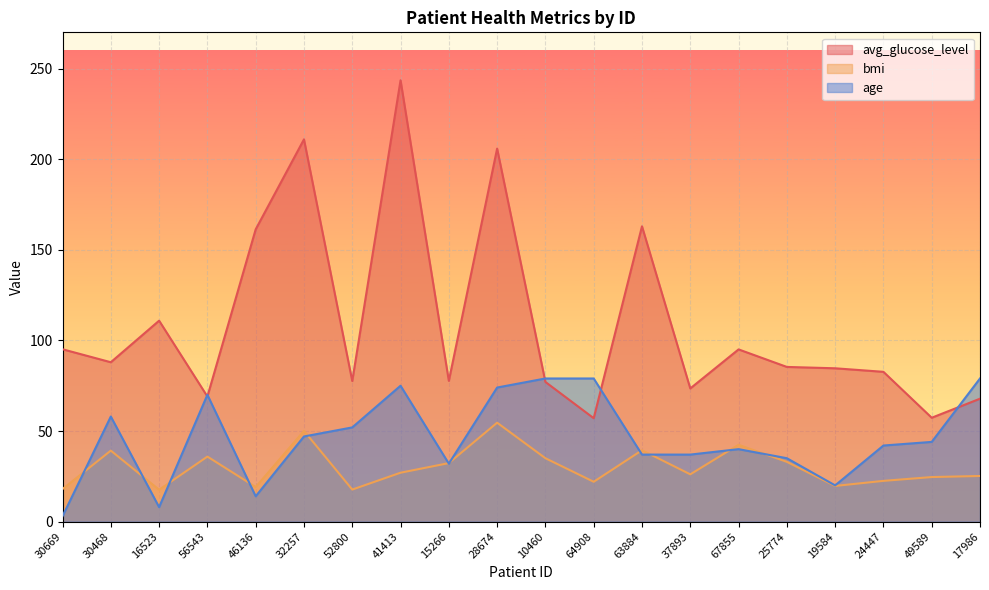

What is the difference between the maximum and minimum values in the bmi series?

37.0